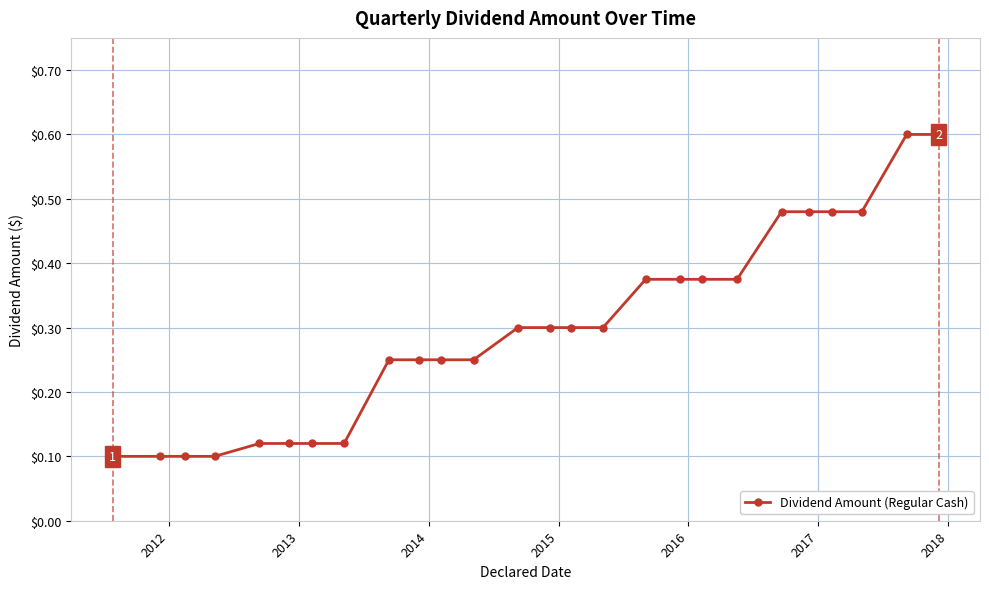

Count the values in the range 0 to 1.

26